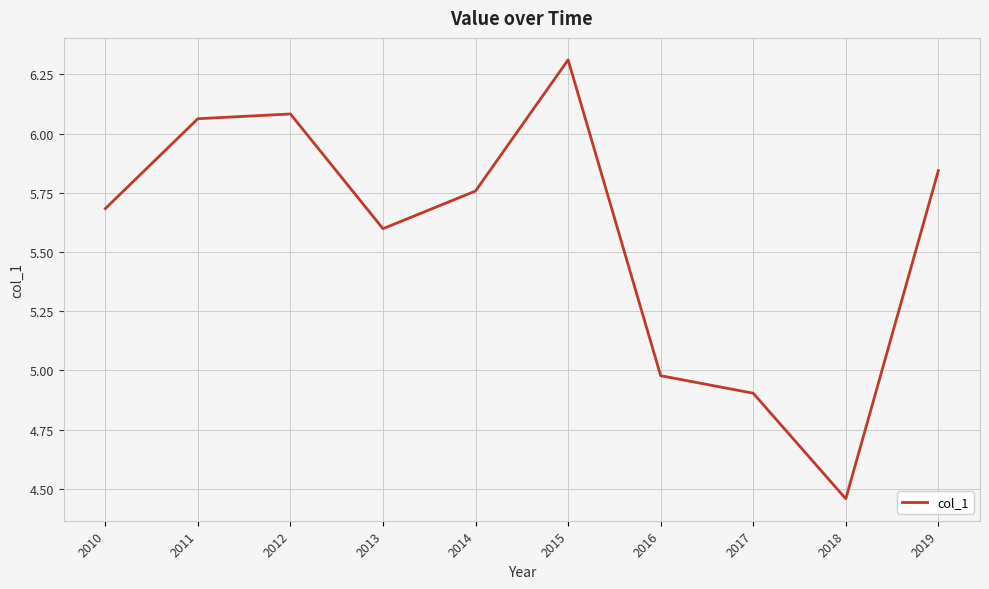

Approximately how many times larger is the value at 2010 compared to 2016?

1.1